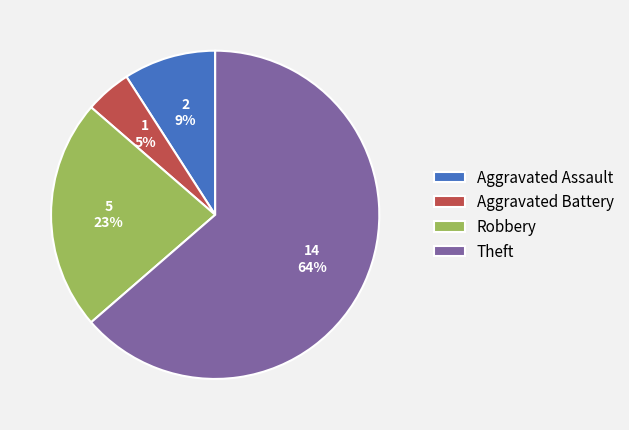

The Theft slice represents 64% of the pie. True or false?

True